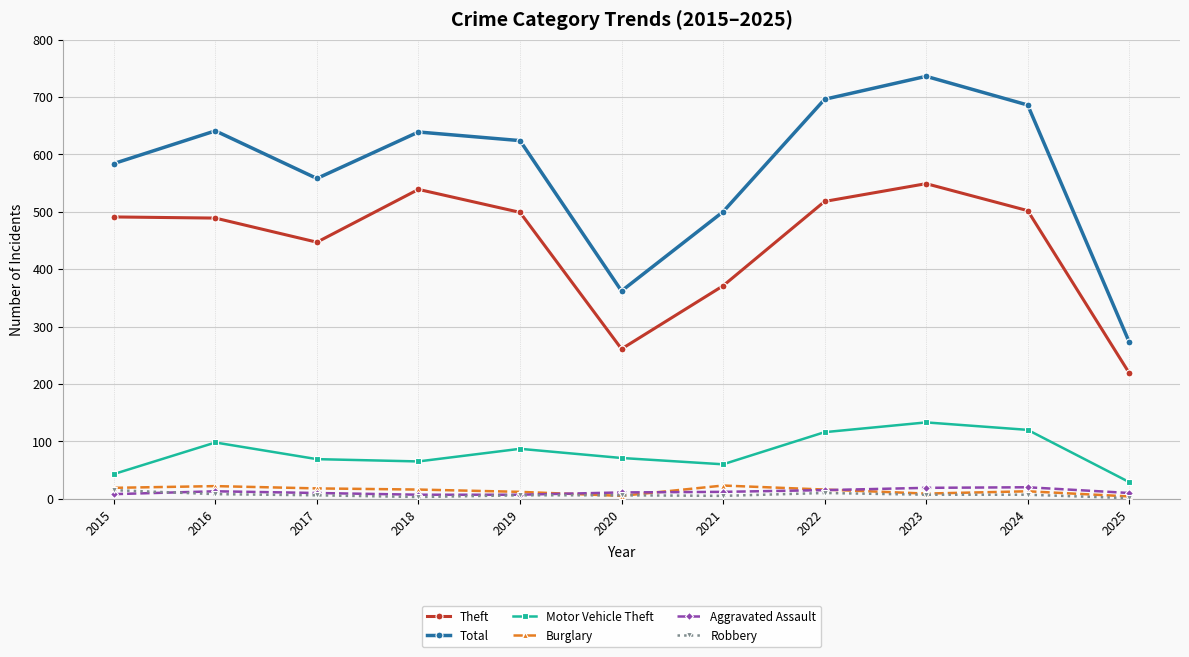

What is the sum of all Aggravated Assault values?

132